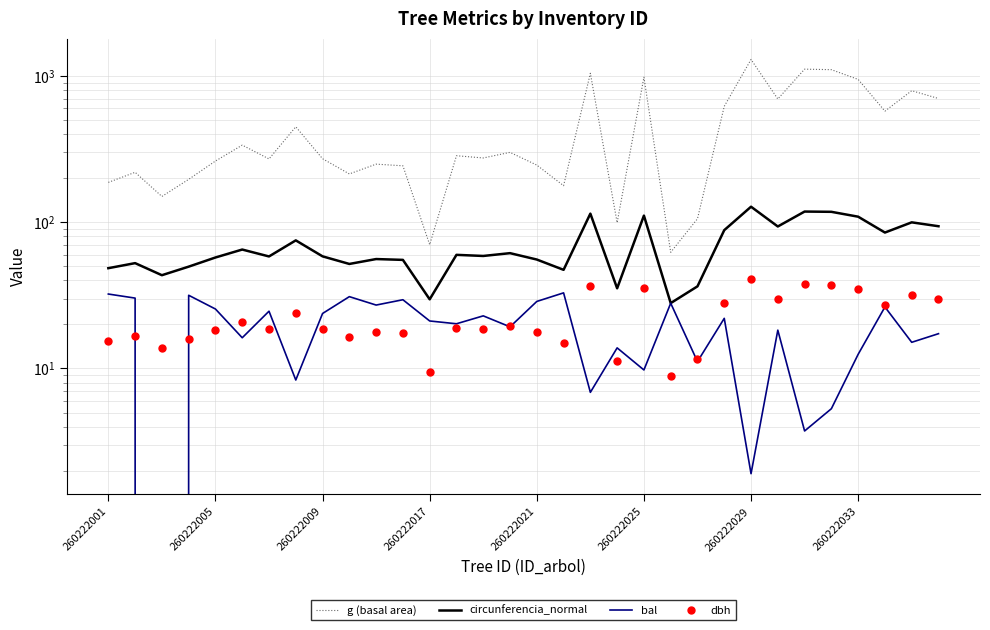

Count the number of data series in this chart.

4